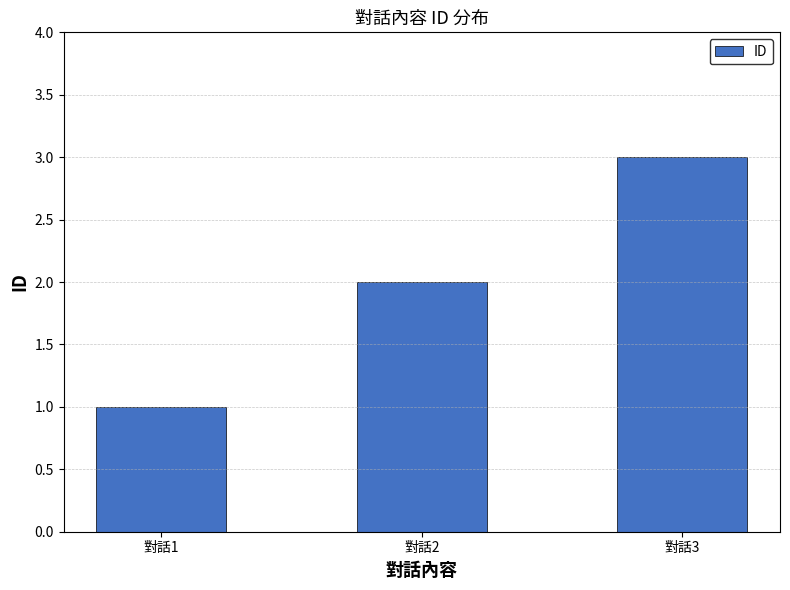

What is the minimum value shown in the chart?

1